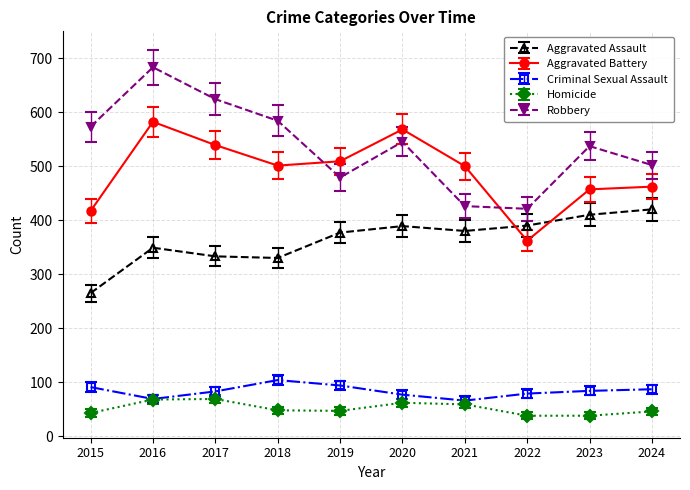

What value does the Aggravated Assault series have at 2024?

420